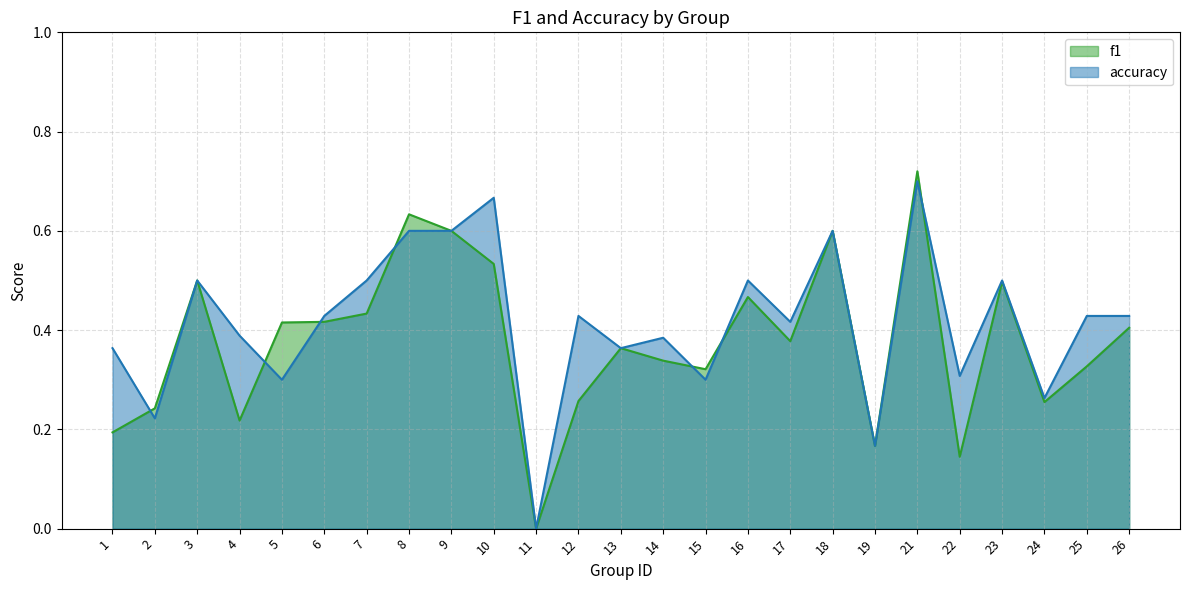

How many distinct data groups are displayed?

2